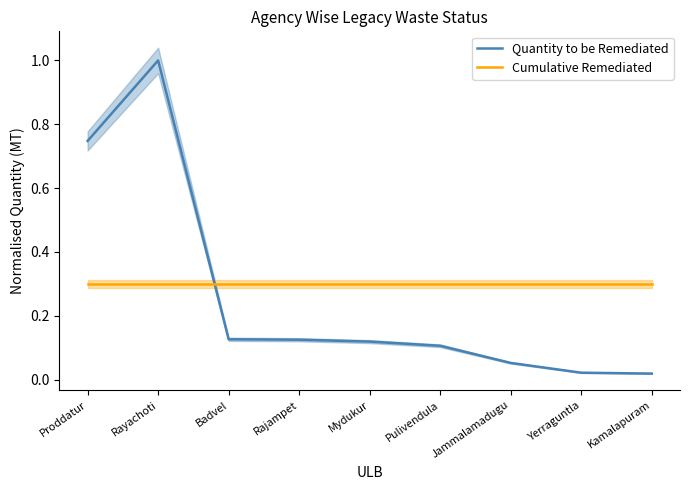

Reading right to left, transcribe all the data shown in this chart.

Quantity to be Remediated: Kamalapuram=0.0	Yerraguntla=0.0	Jammalamadugu=0.1	Pulivendula=0.1	Mydukur=0.1	Rajampet=0.1	Badvel=0.1	Rayachoti=1.0	Proddatur=0.7
Cumulative Remediated: Kamalapuram=0.3	Yerraguntla=0.3	Jammalamadugu=0.3	Pulivendula=0.3	Mydukur=0.3	Rajampet=0.3	Badvel=0.3	Rayachoti=0.3	Proddatur=0.3